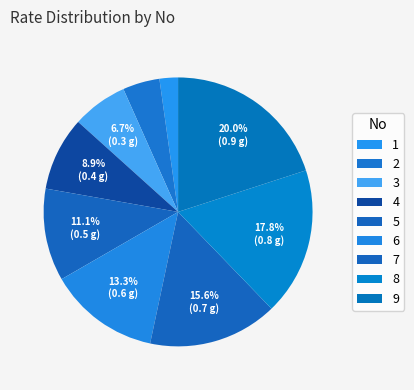

What portion of the pie excludes 9?

80.0%